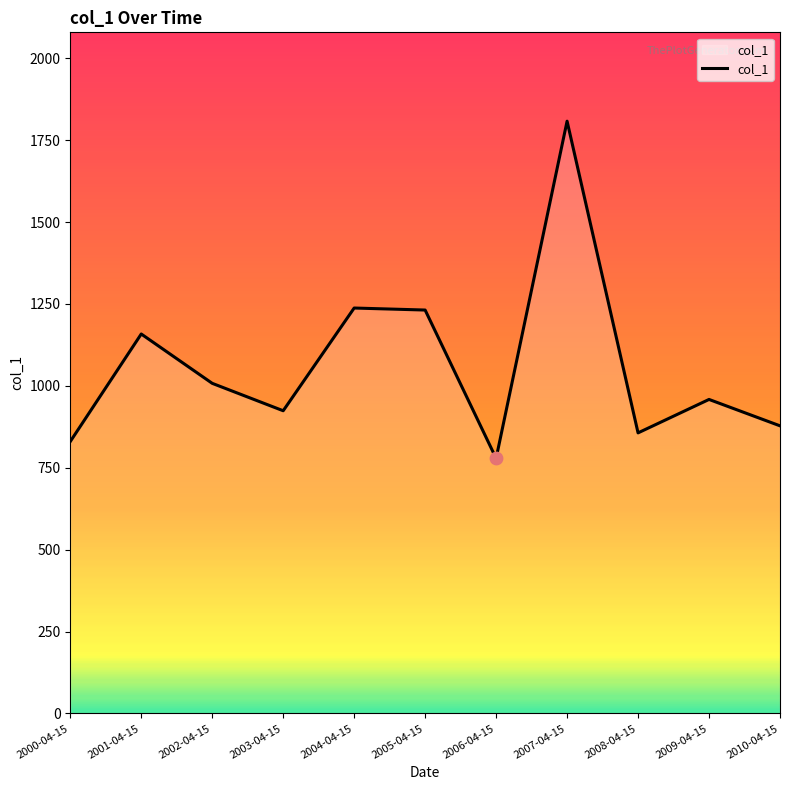

What is the change in value from 2000-04-15 to 2003-04-15?

+93.9